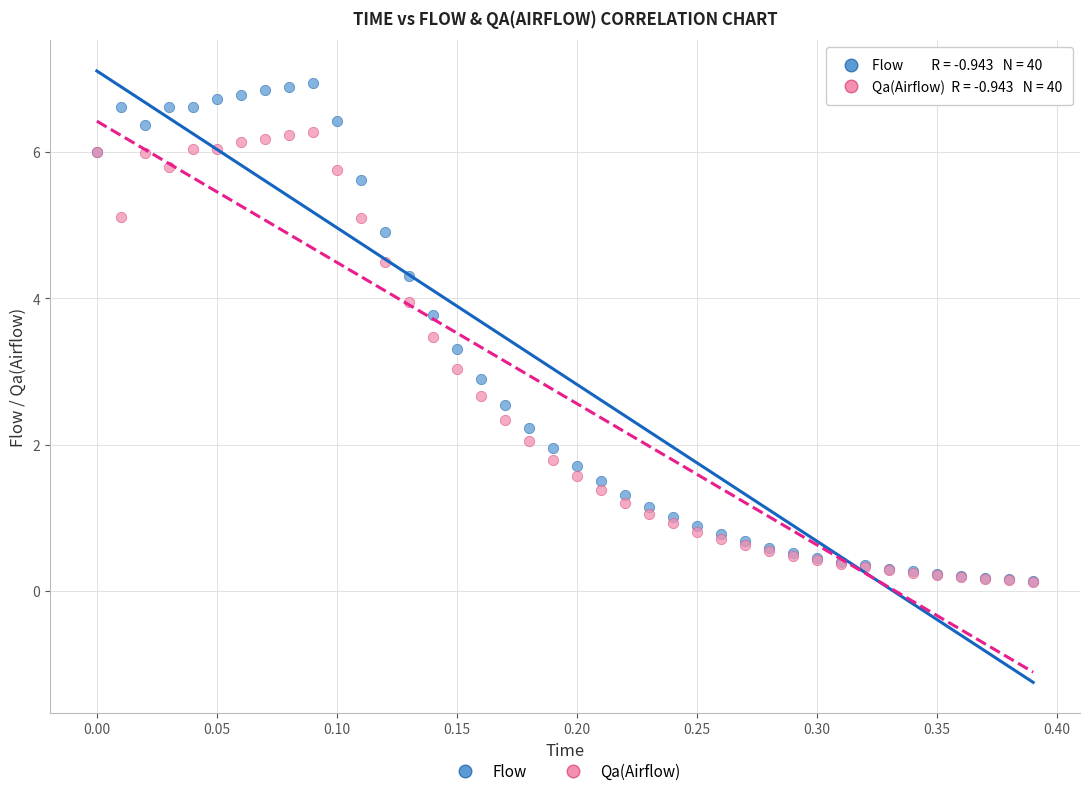

Which series has the widest spread of Y values?

Flow